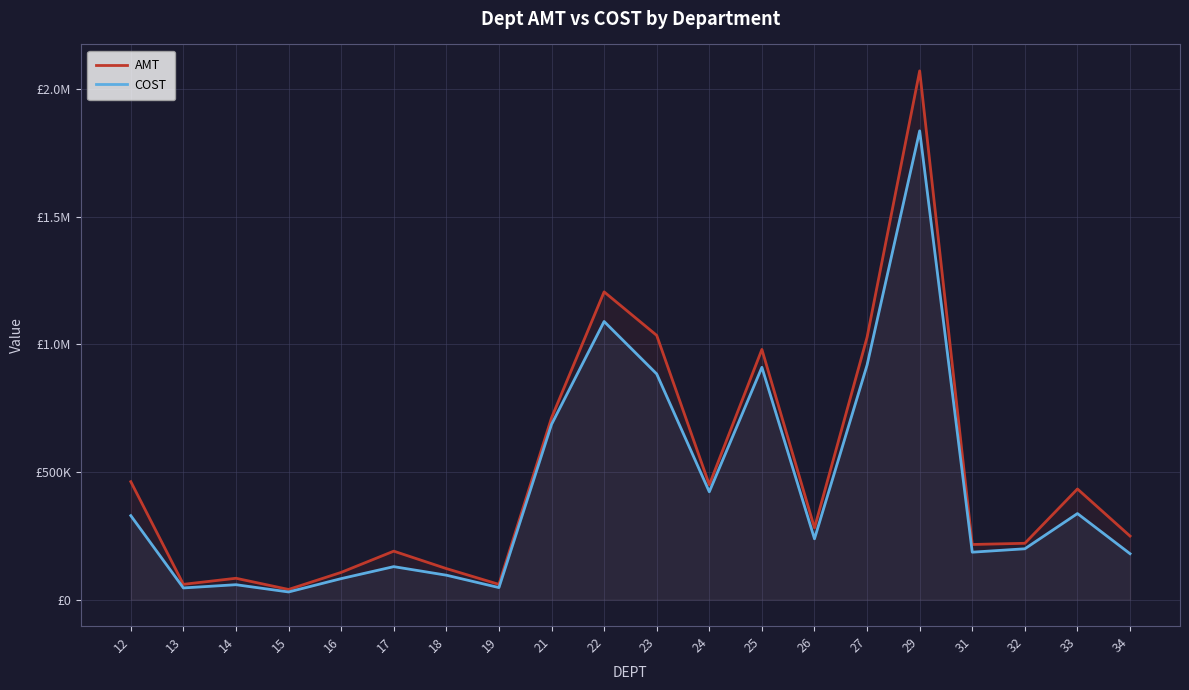

Reading left to right, transcribe all the data shown in this chart.

AMT: 12=462240.2	13=59970.9	14=83749.3	15=39909.2	16=106763.4	17=189971.7	18=121692.2	19=59820.2	21=712479.8	22=1205884.7	23=1035336.2	24=450225.4	25=980197.2	26=281056.7	27=1028042.9	29=2071729.3	31=216093.6	32=220777.4	33=433610.2	34=249109.5
COST: 12=329142.8	13=45849.1	14=58508.3	15=30069.8	16=82354.3	17=129303.8	18=95776.9	19=47263.5	21=686655.1	22=1089807.8	23=884252.6	24=422480.7	25=910348.9	26=238371.2	27=919234.2	29=1836743.0	31=185963.0	32=199268.5	33=337264.7	34=179920.8